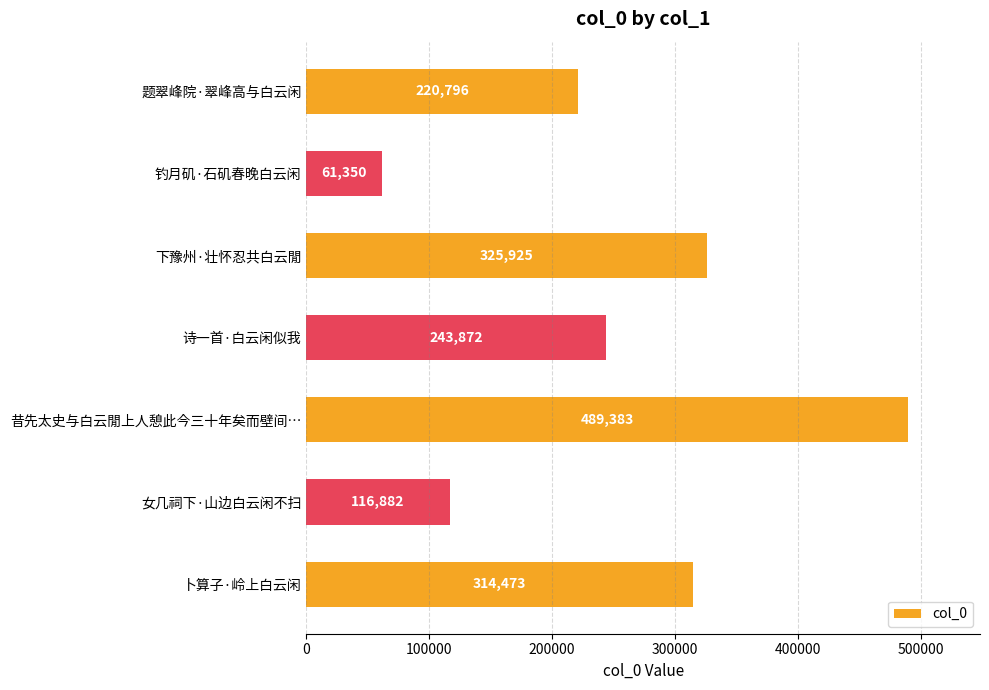

Rank the categories by value from lowest to highest.

钓月矶·石矶春晚白云闲, 女几祠下·山边白云闲不扫, 题翠峰院·翠峰高与白云闲, 诗一首·白云闲似我, 卜算子·岭上白云闲, 下豫州·壮怀忍共白云閒, 昔先太史与白云閒上人憩此今三十年矣而壁间…